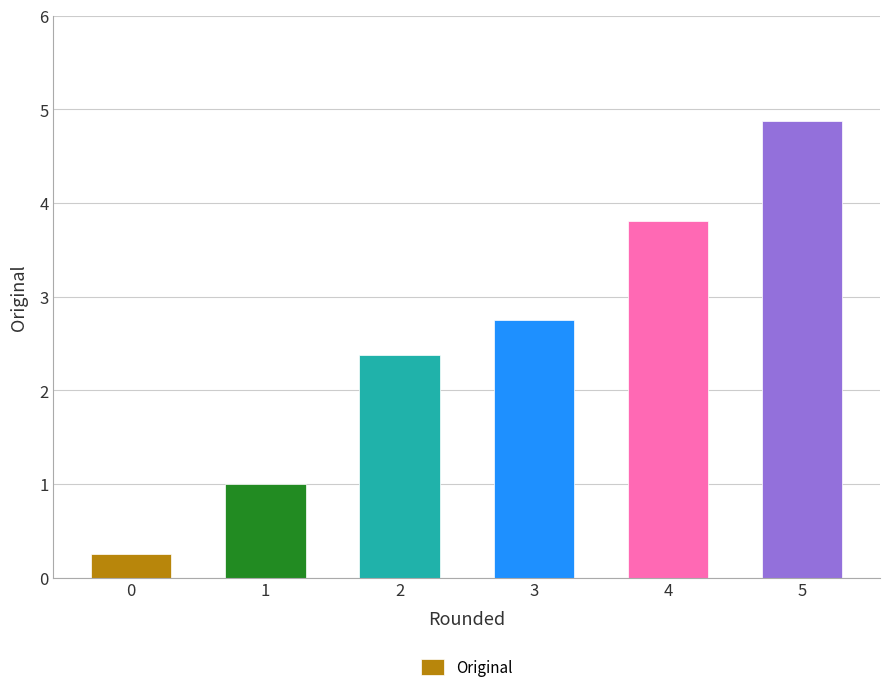

Where is the data nearest to the value 2?

2